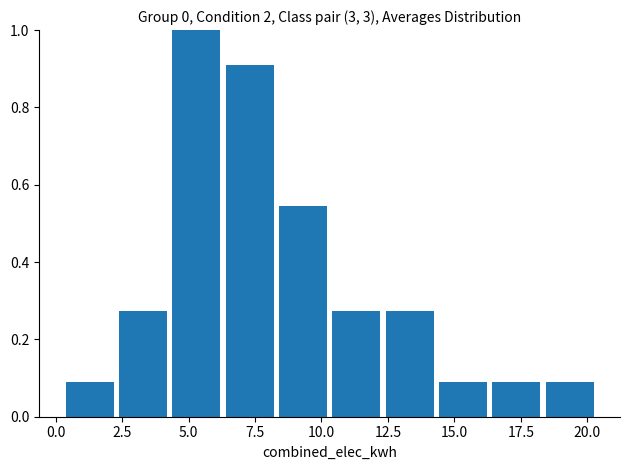

What is the height of the bar covering 0.5 to 2.5 on the x-axis? Neither the bar edges nor the heights are printed on the chart, so give them approximately, as read against the axes.

0.10